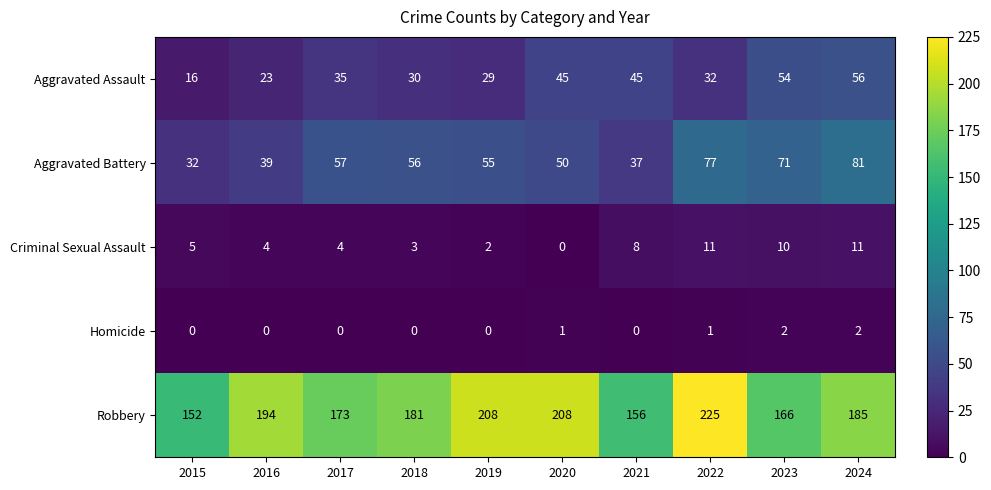

What is the spread (max minus min) of values at 2021?

156